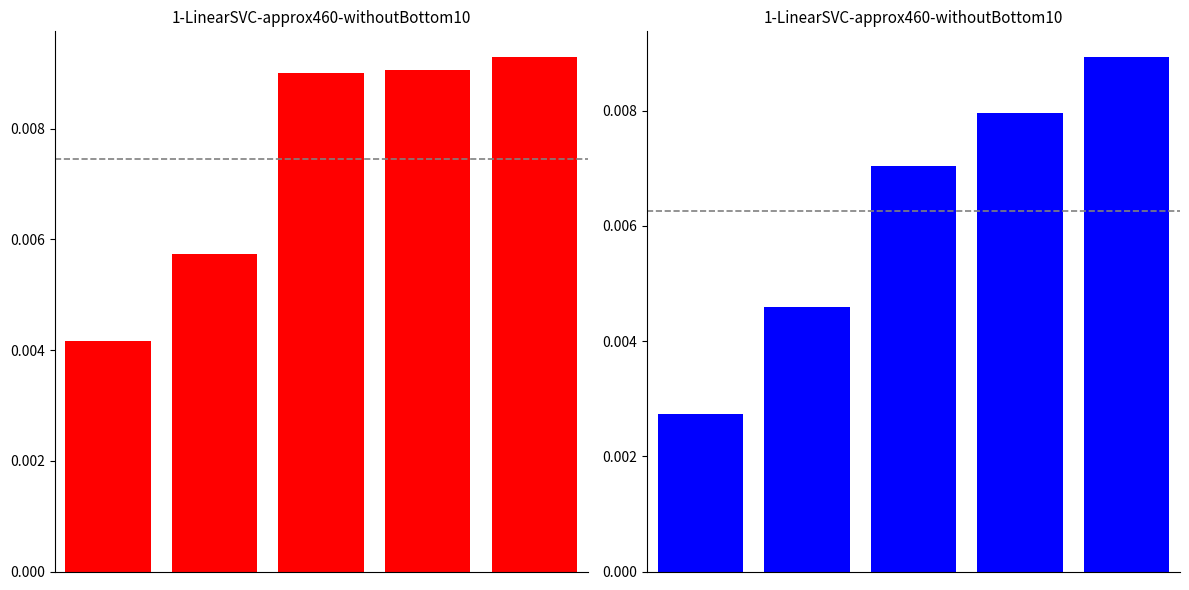

How many groups of bars are there?

5